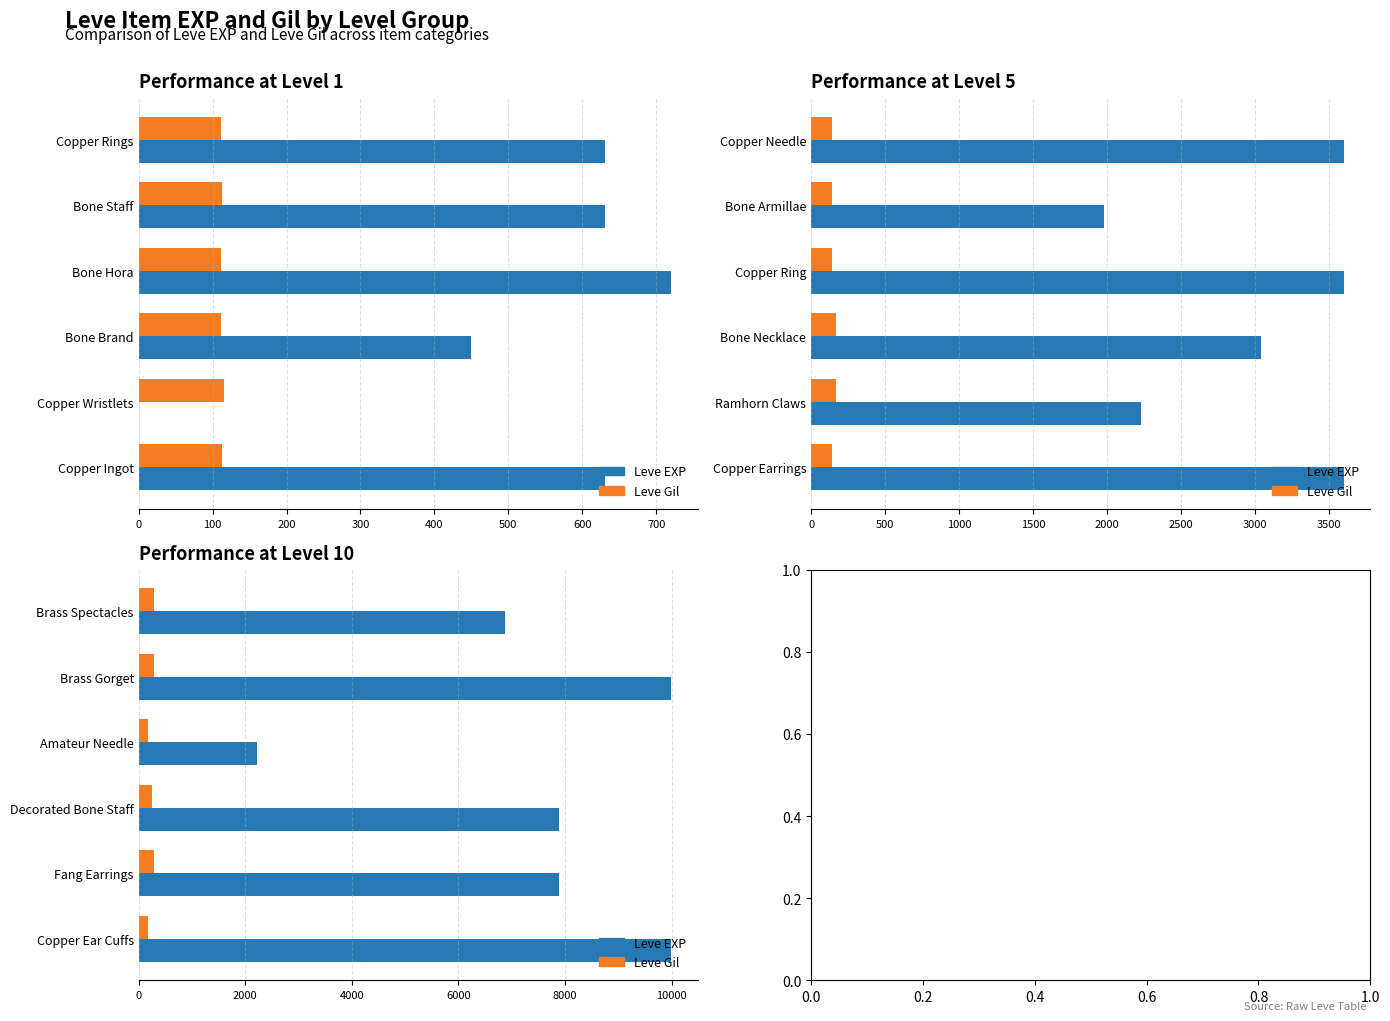

The value of Leve EXP at Copper Ear Cuffs is 14316. True or false?

False